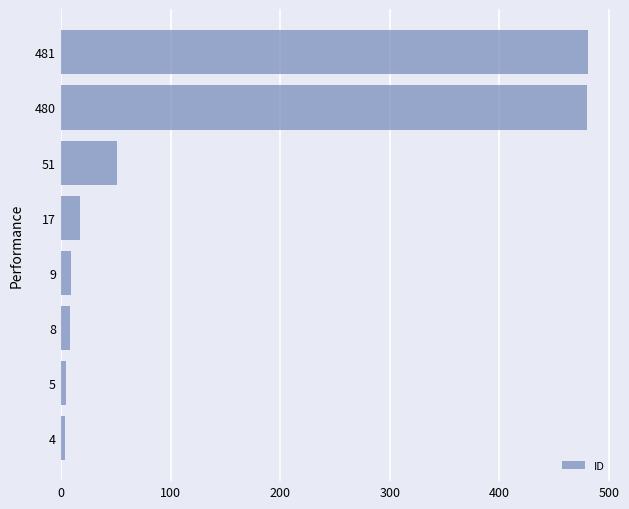

How many series are shown in this chart?

1